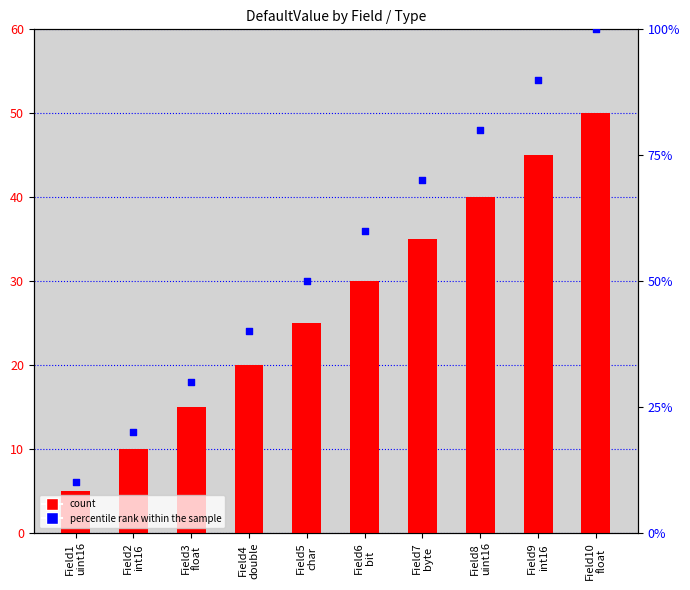

Which series has the largest total across all categories?

percentile rank within the sample